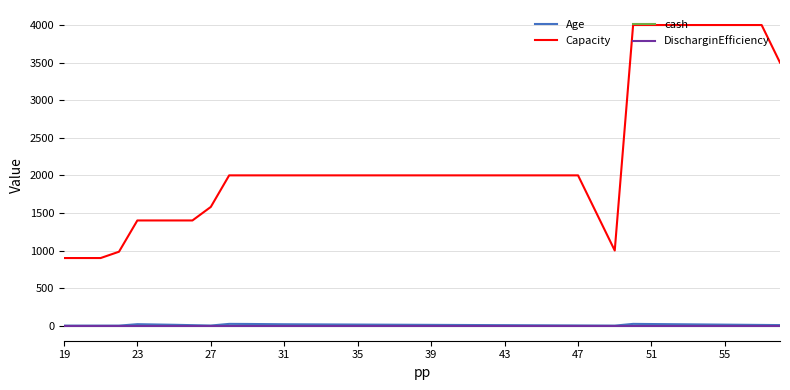

How many lines are shown in the chart?

4